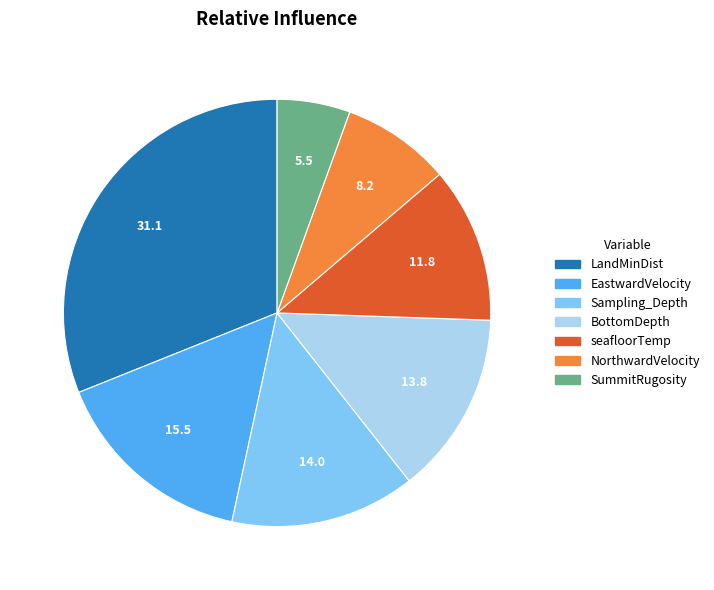

Between LandMinDist and SummitRugosity, which is larger?

LandMinDist